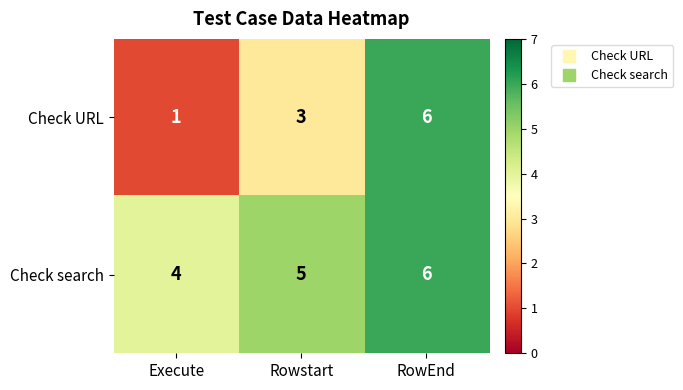

Which category has the lowest value across all series?

Execute